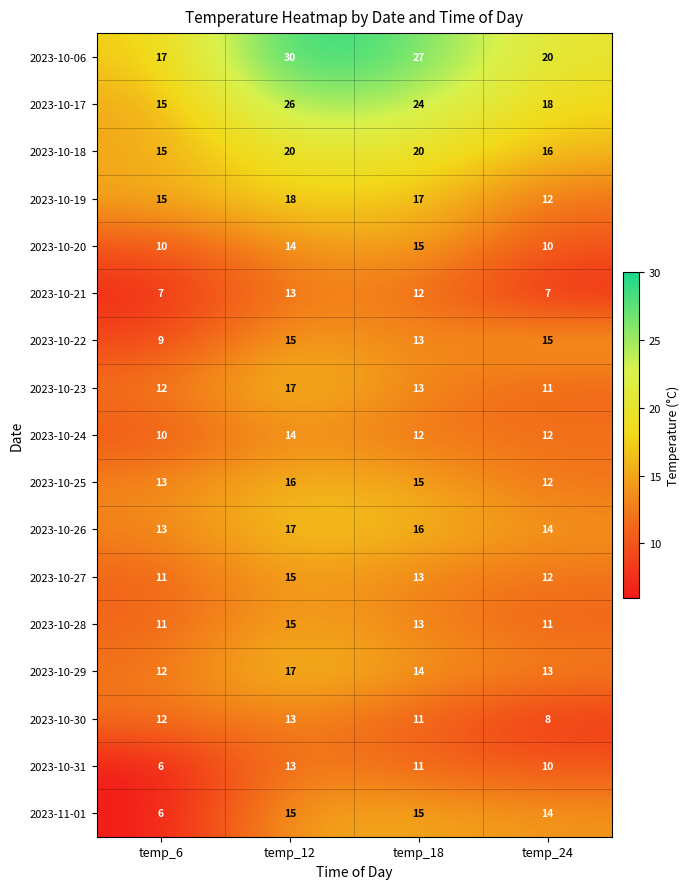

Is it true that 2023-10-31 equals 9 at temp_6?

False